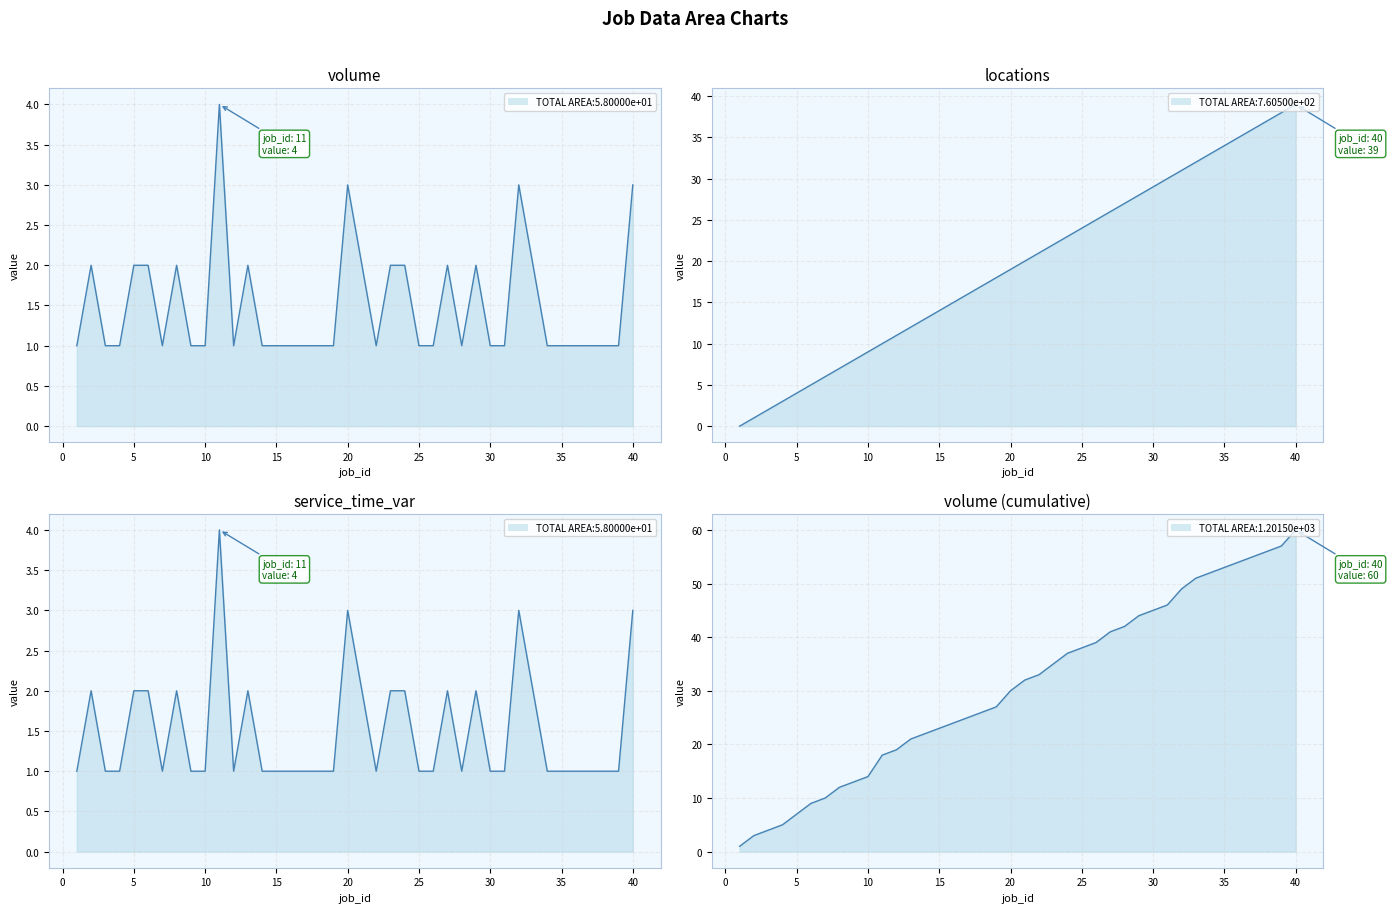

How many intersections are there between service_time_var line and locations line?

1